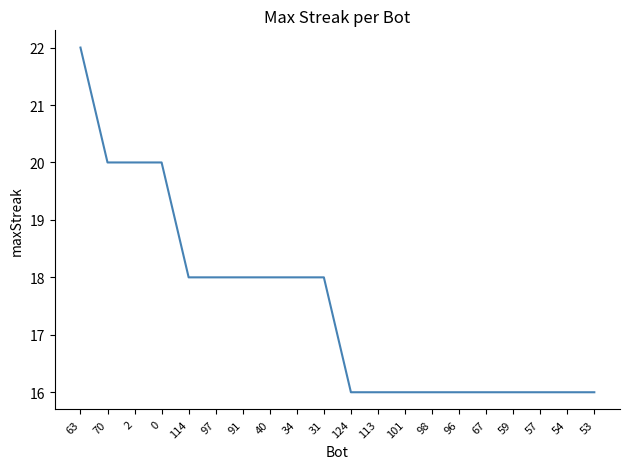

What is the maximum value shown in the chart?

22